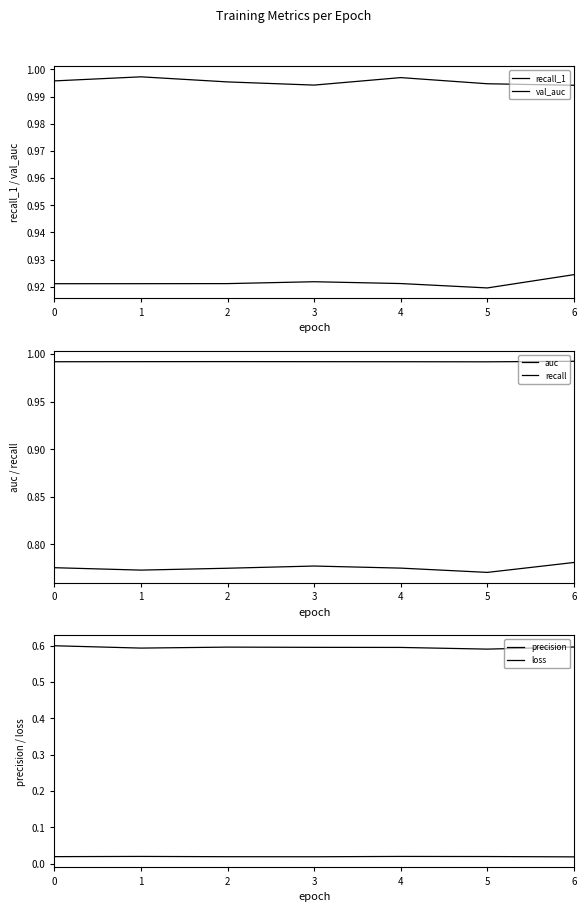

Is the value of auc at 5 greater than the value of val_auc at 0?

No